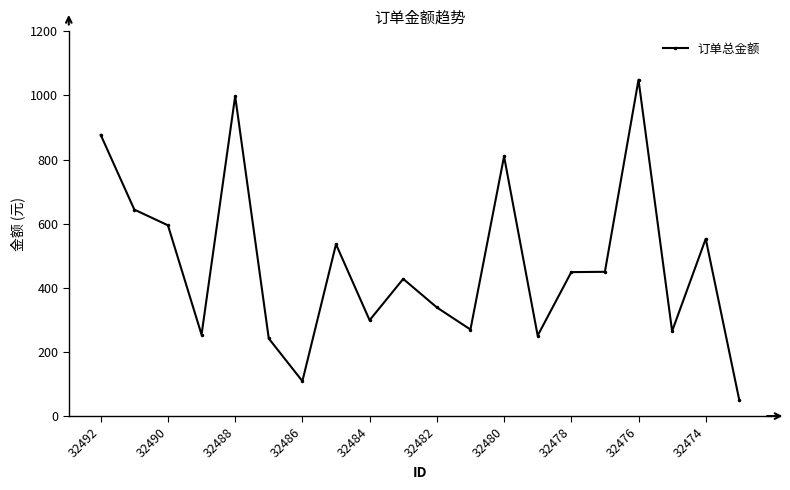

What is the smallest value displayed?

49.0